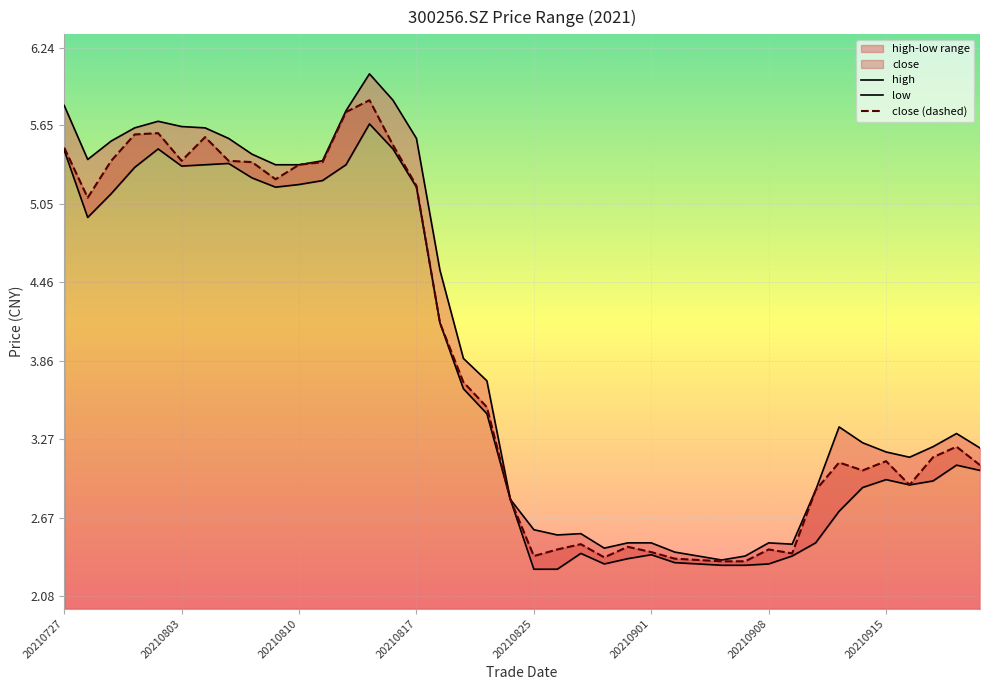

What is the minimum value for high?

2.4